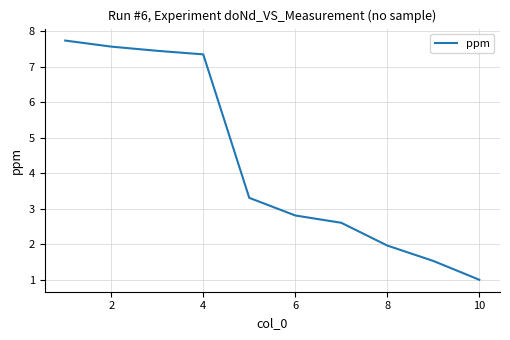

Reading right to left, what are all the values shown in this chart?

1.0	1.5	2.0	2.6	2.8	3.3	7.3	7.4	7.6	7.7